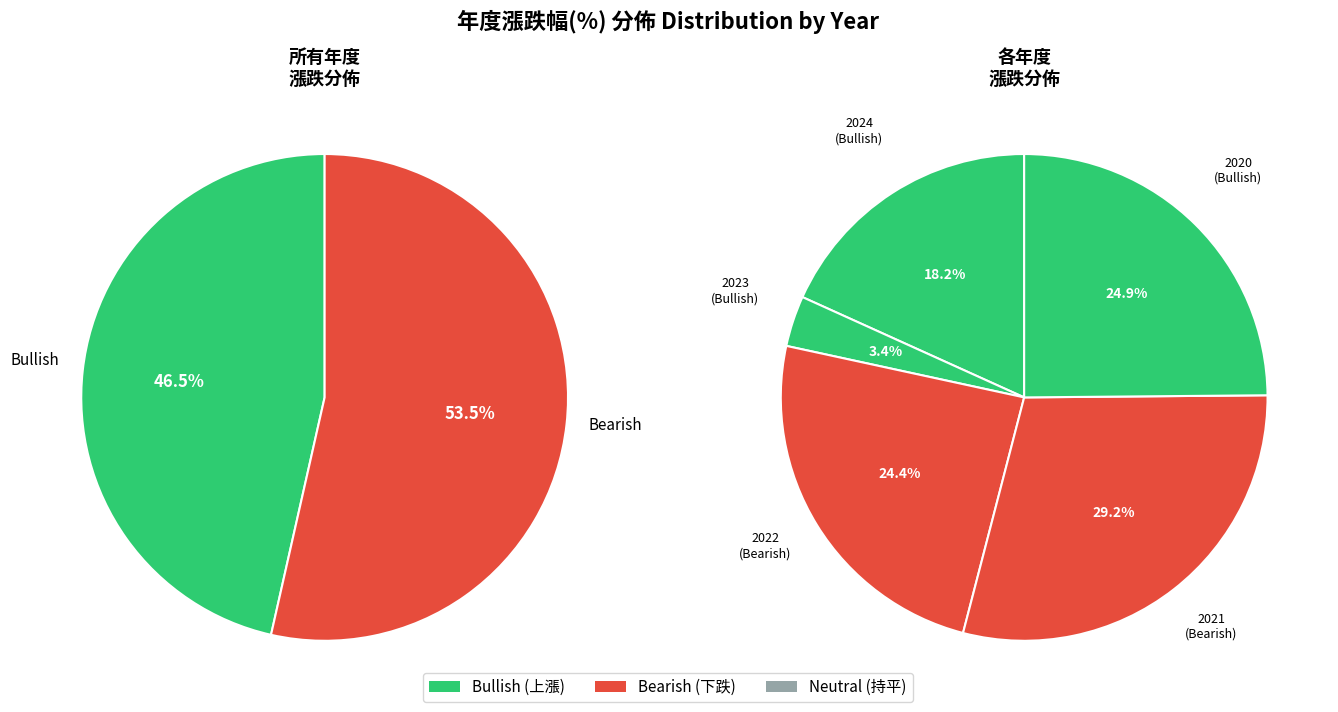

Is the sum of 2023 and 2020 greater than half?

No